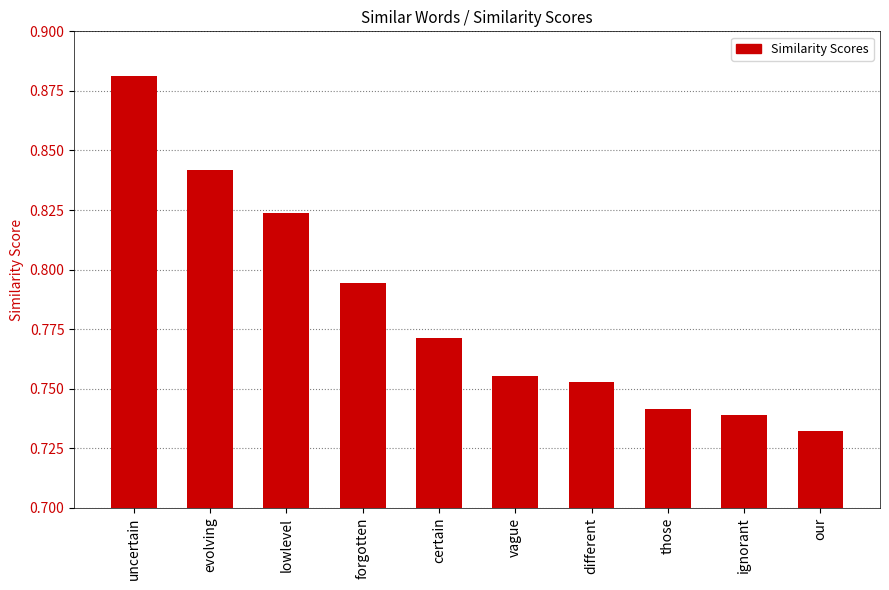

Rank the categories by value from highest to lowest.

uncertain, evolving, lowlevel, forgotten, certain, vague, different, those, ignorant, our